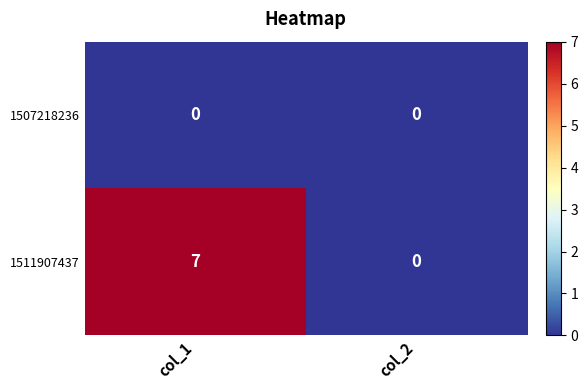

At which category is the sum across all series the highest?

col_1